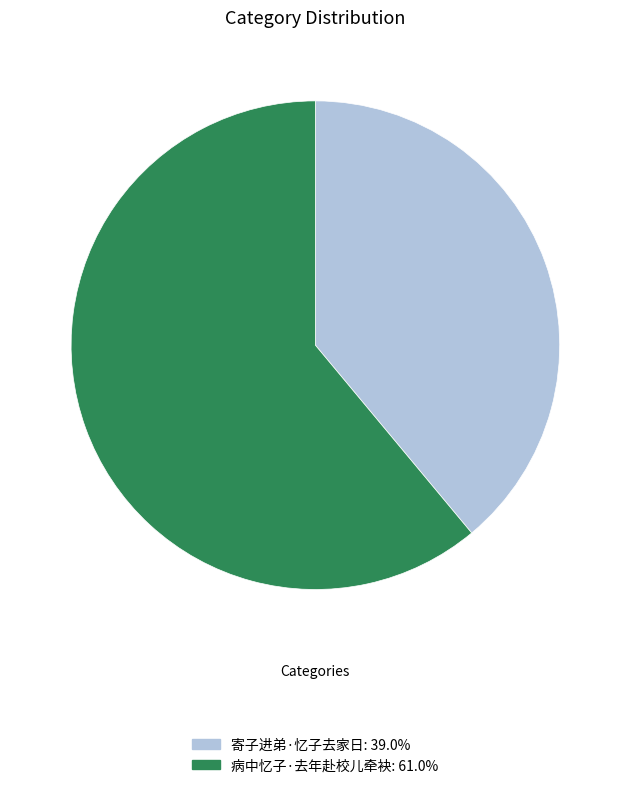

Rank the categories by value from highest to lowest.

病中忆子·去年赴校儿牵袂, 寄子进弟·忆子去家日